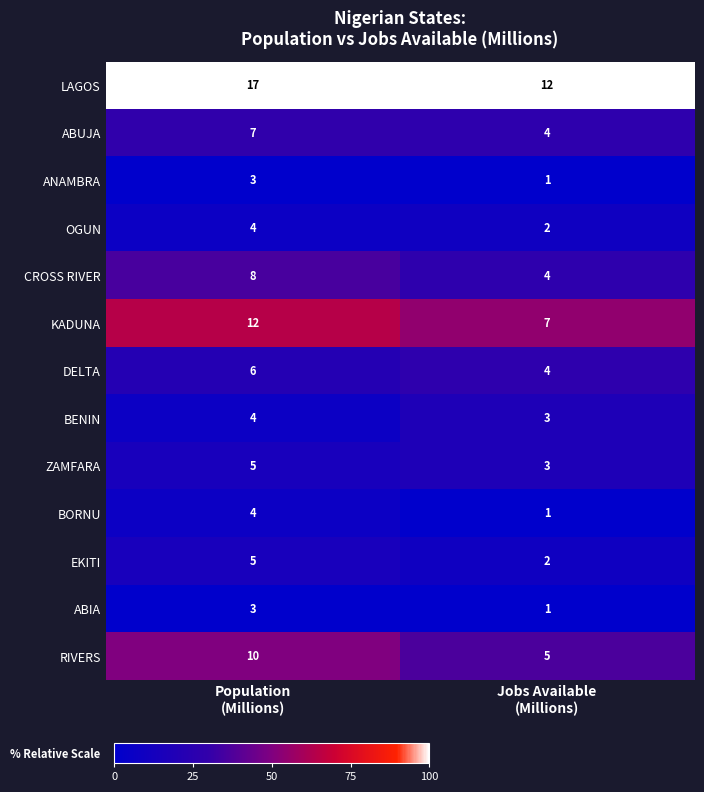

What is the average value of the ABUJA series?

6